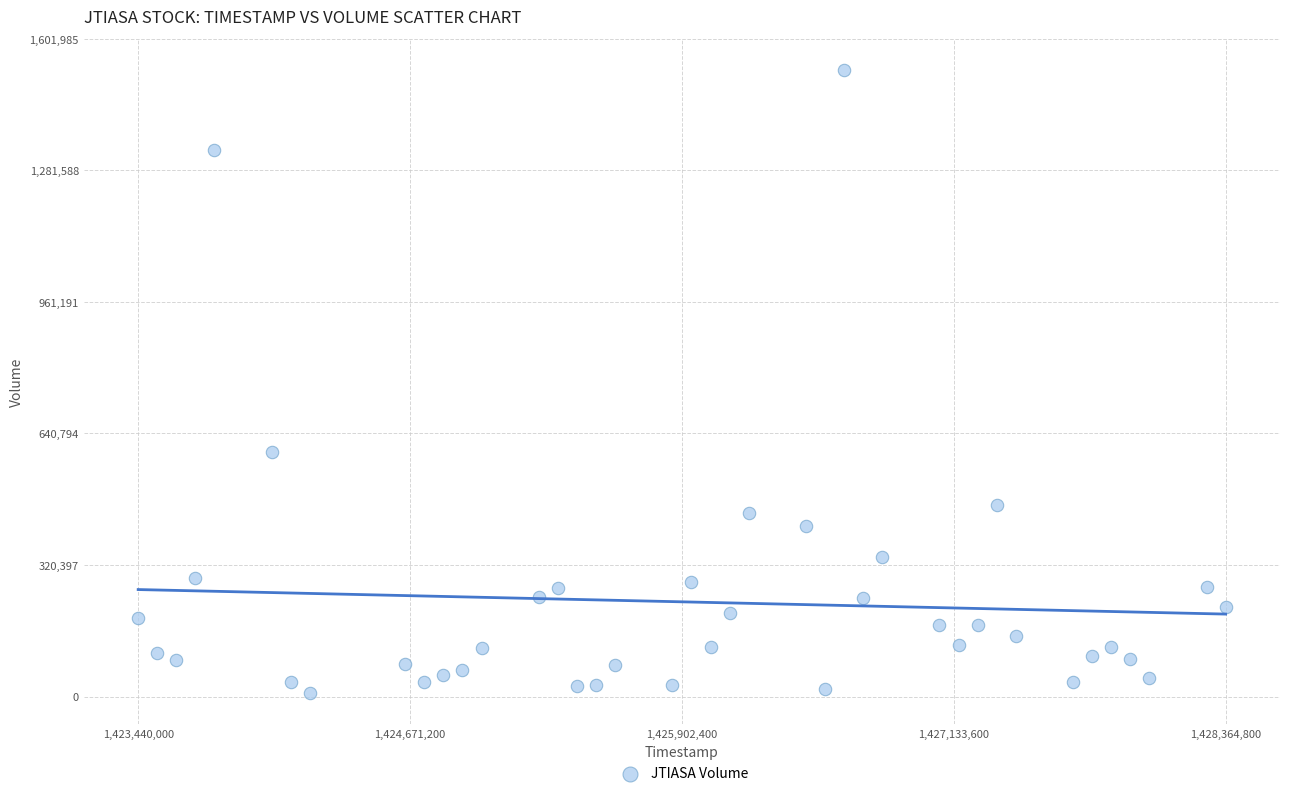

What Y value in the scatter plot is closest to 766850?

596300